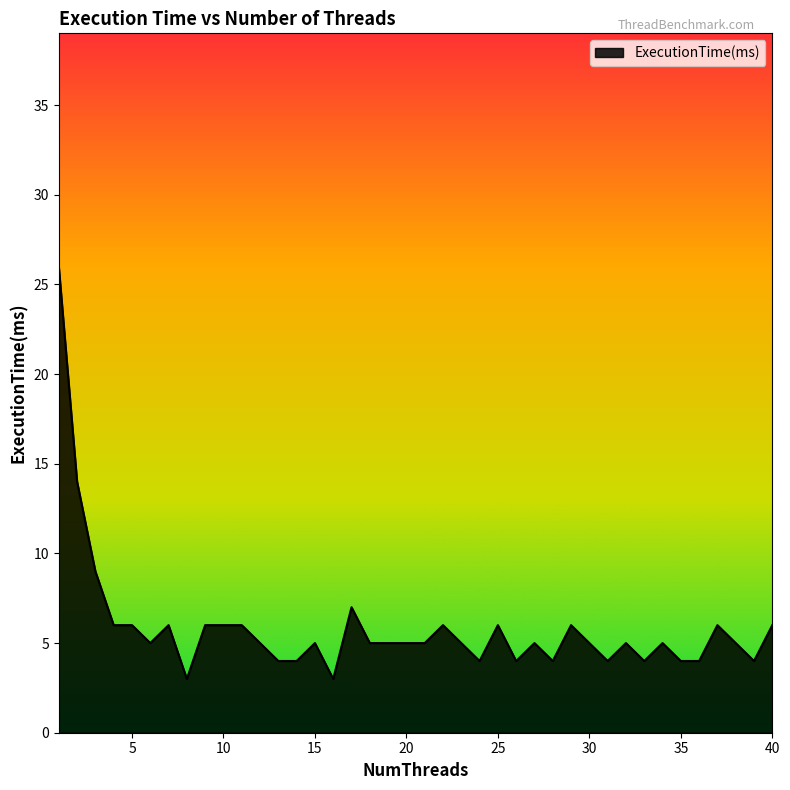

What is the difference between the maximum and minimum values?

23